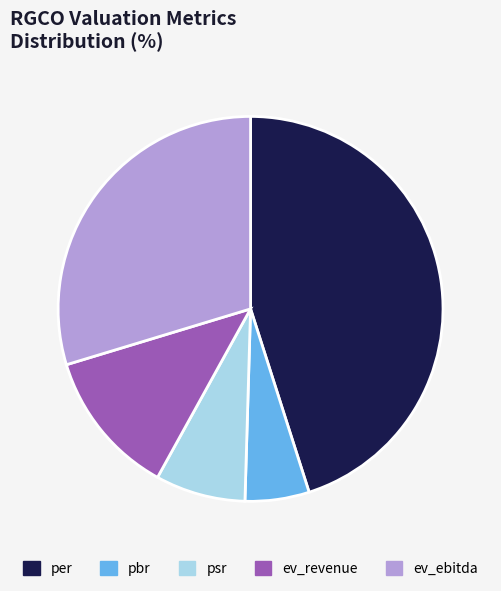

Do pbr and ev_ebitda together represent more than half of the pie?

No